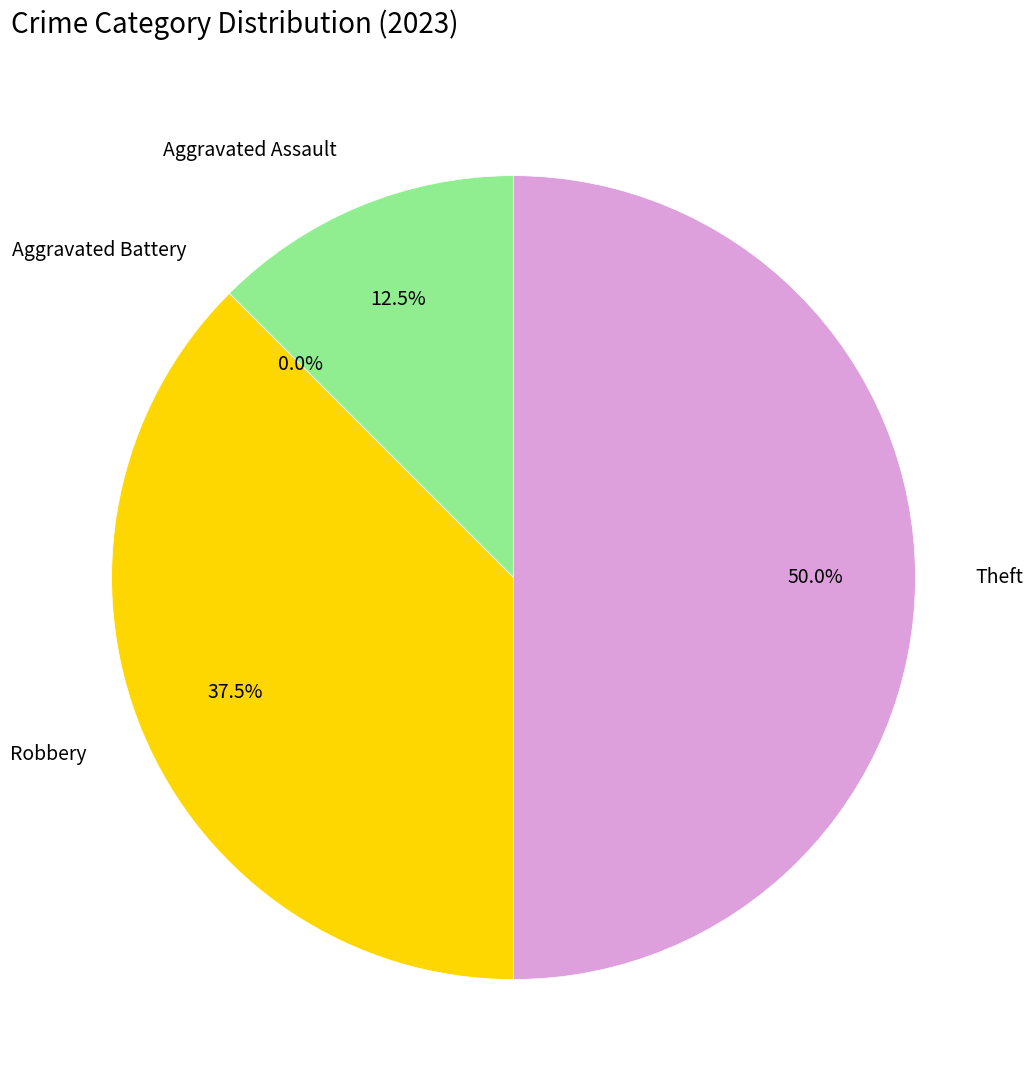

Which slice is the smallest?

Aggravated Battery